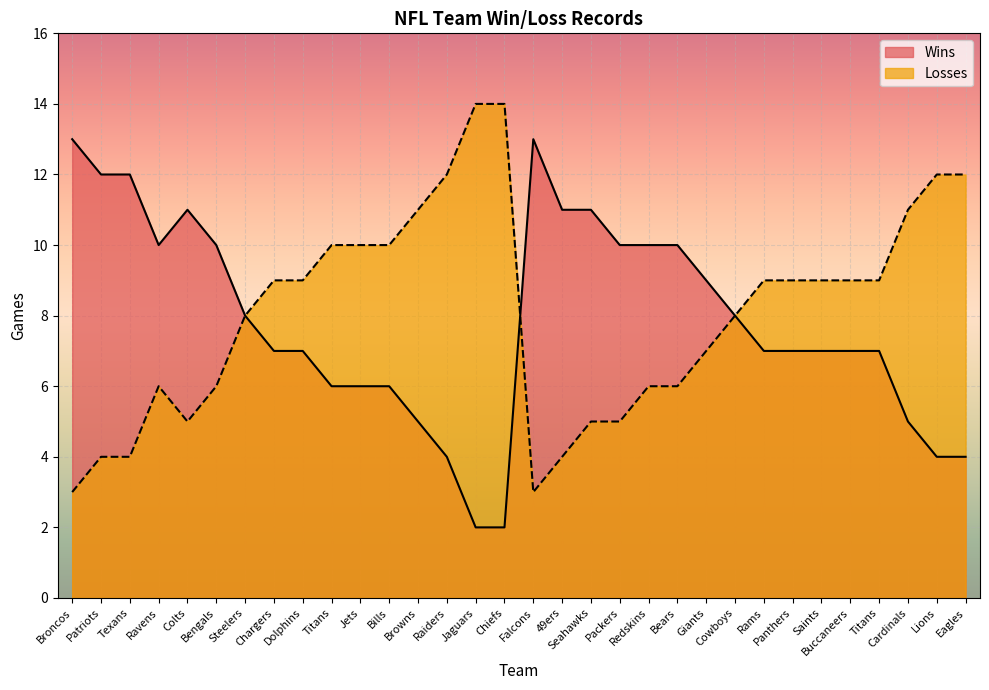

Is the value of Losses at Steelers greater than the value of Wins at Packers?

No